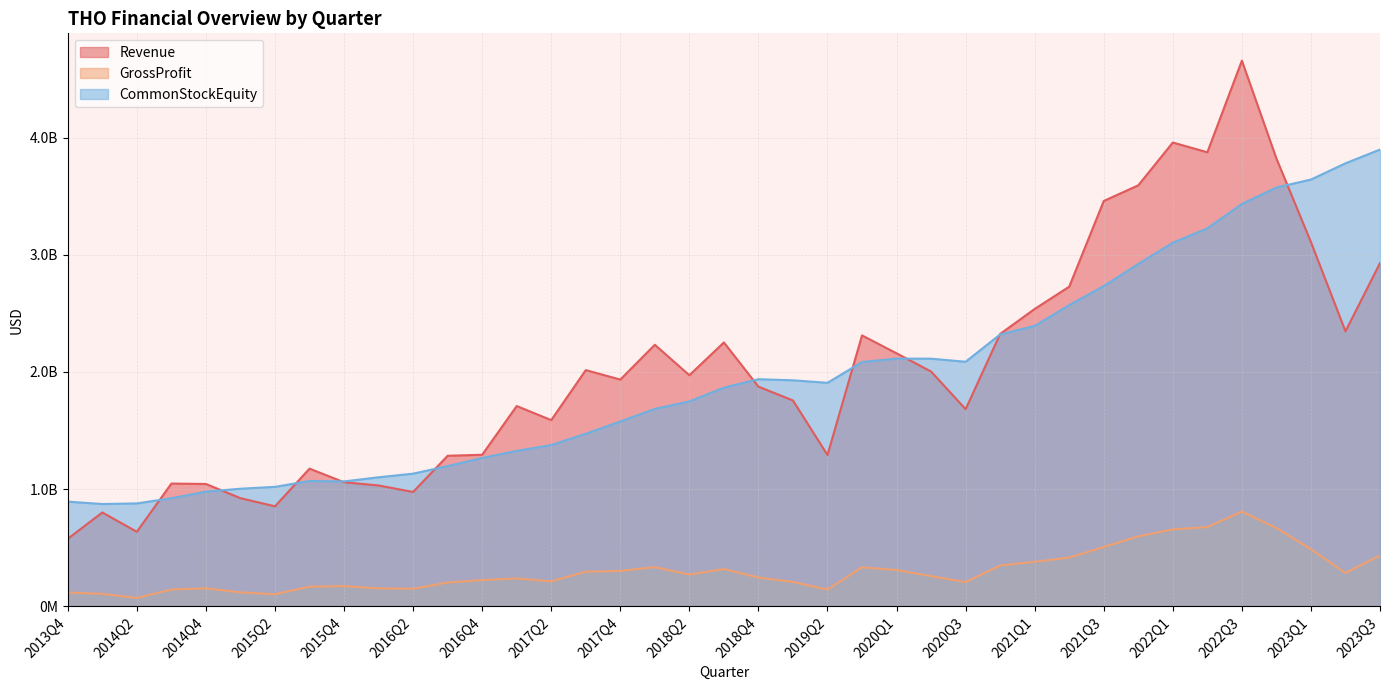

At 2017Q4, list the series in order from smallest to largest.

GrossProfit, CommonStockEquity, Revenue